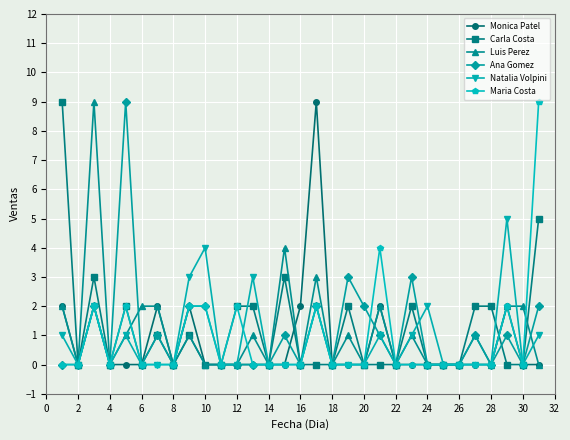

What is the highest value of the Luis Perez series?

9